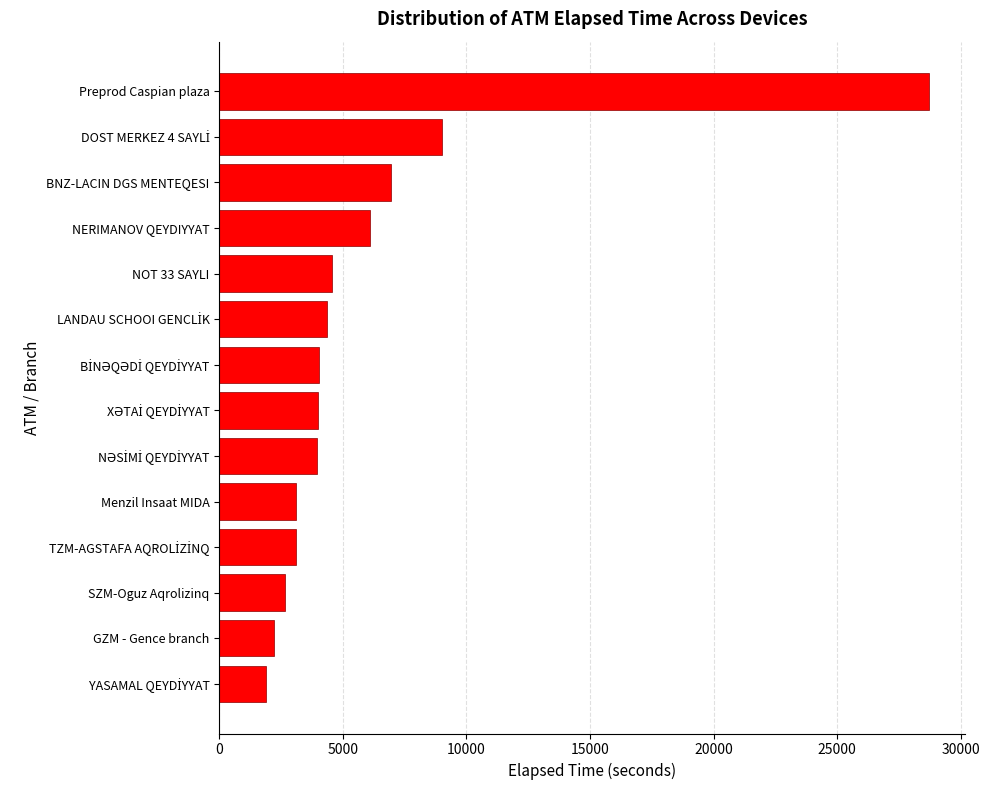

What is the approximate value at NOT 33 SAYLI?

4543